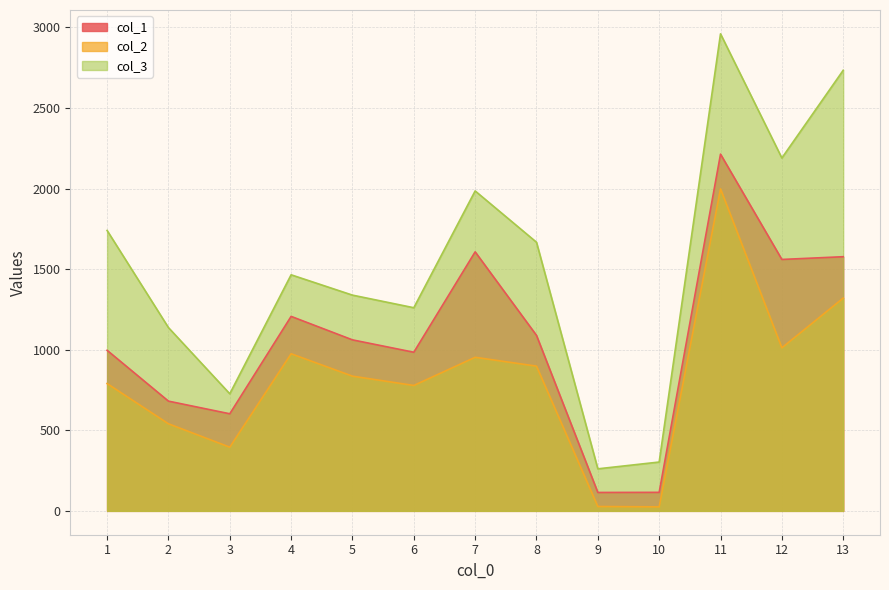

The value of col_3 at 13 is 2733.7. True or false?

True